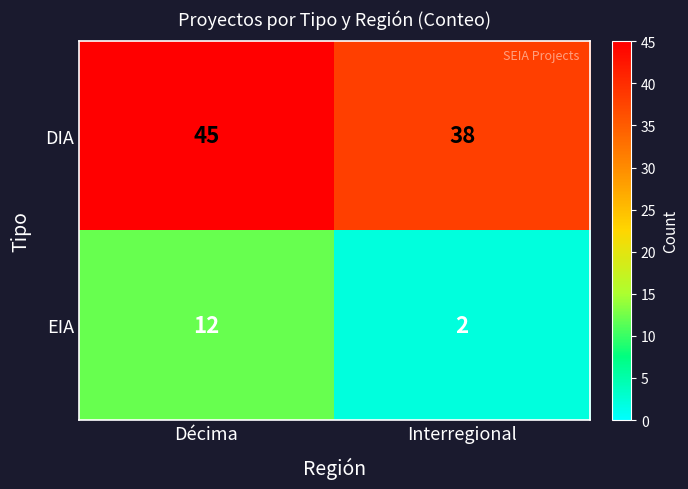

What is the total value across all series at Interregional?

40